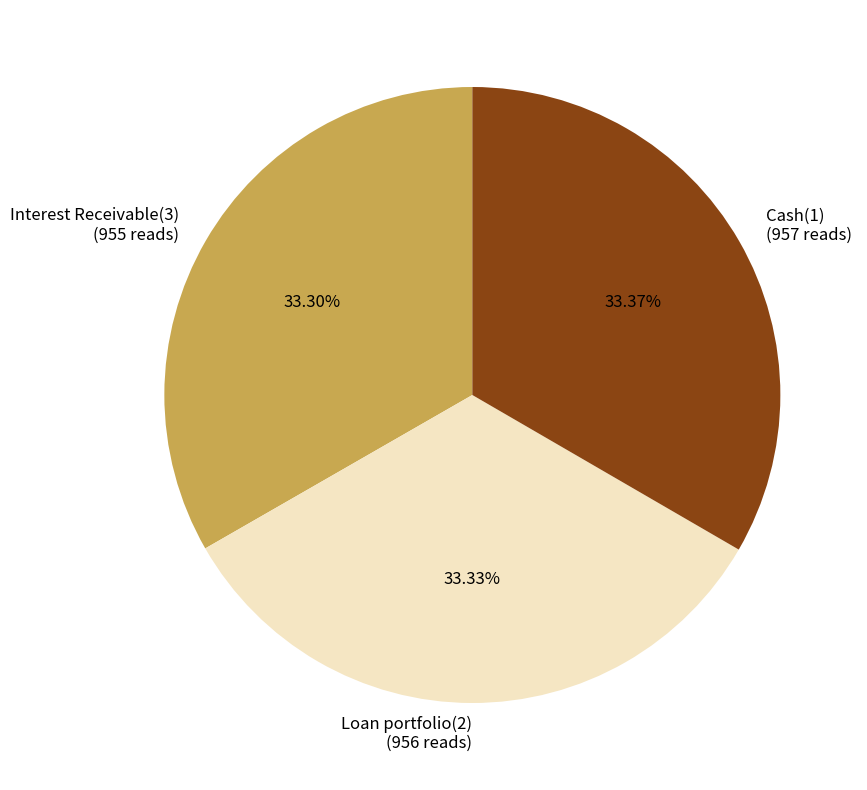

Is it true that Loan portfolio(2) is 25% of the pie?

False